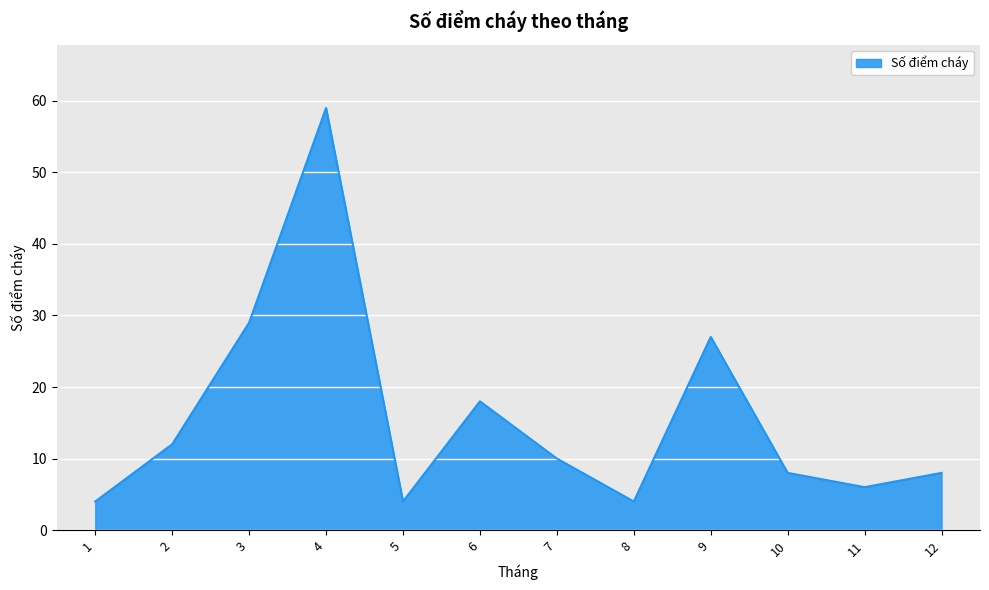

Where does the data first go above 10?

2